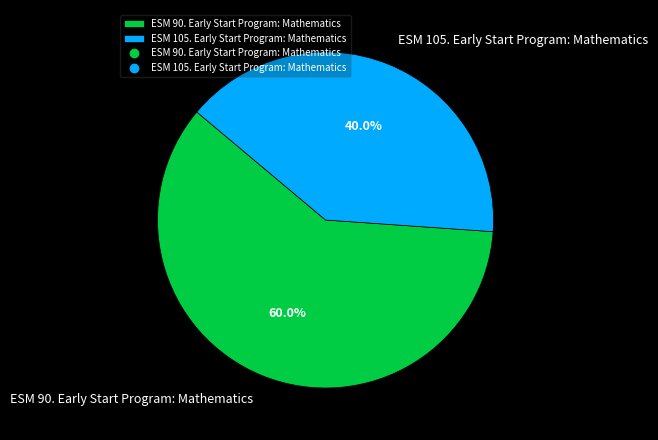

To the nearest percent, what is the average slice percentage?

50%